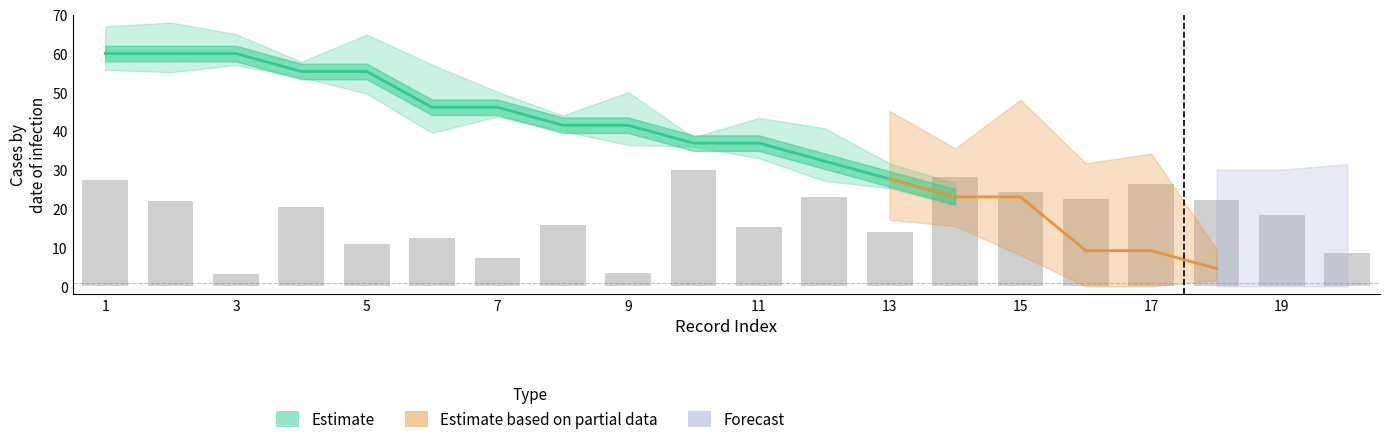

Are the bars grouped side by side (vs. stacked)?

Yes